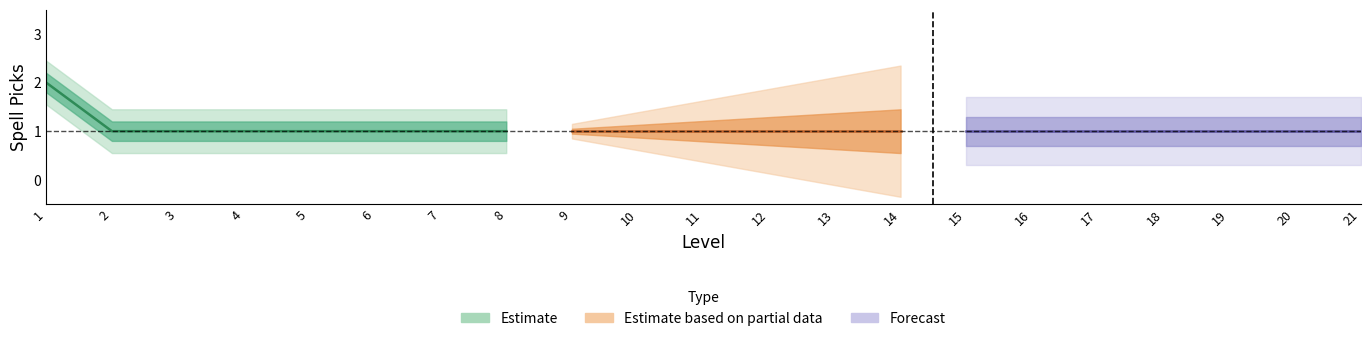

Is it true that the value at 7 is 1?

True